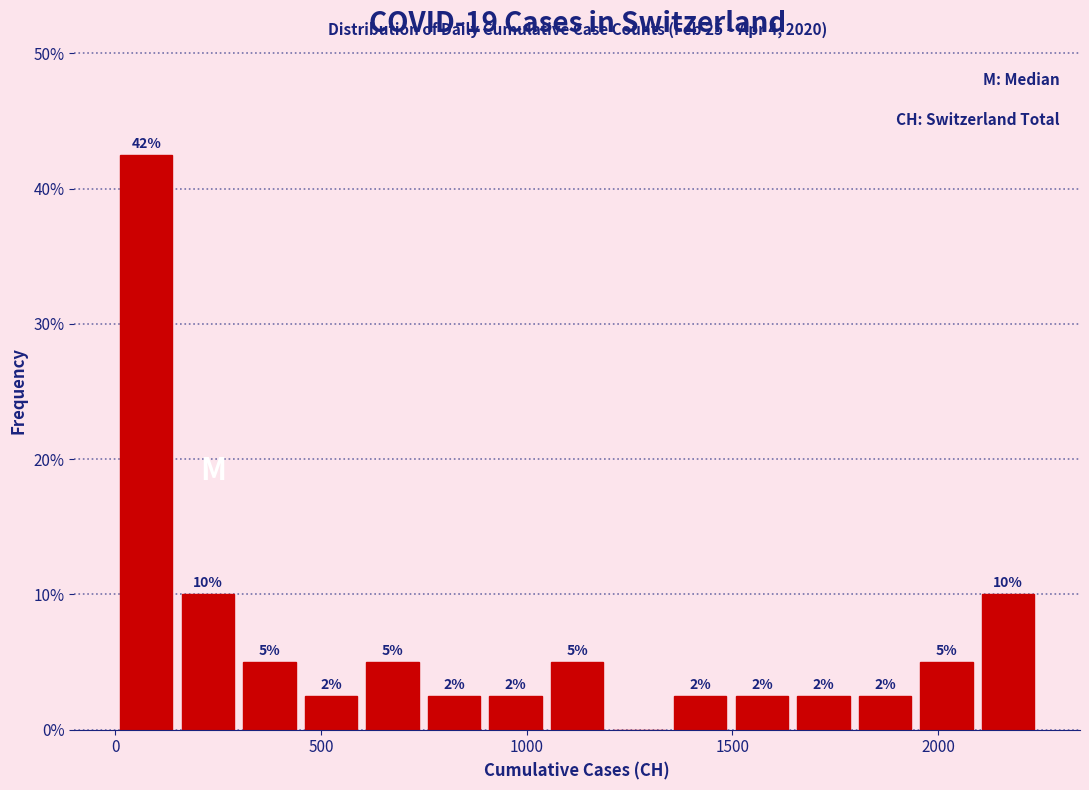

Read against the x-axis, roughly where is the centre of the tallest bar?

50